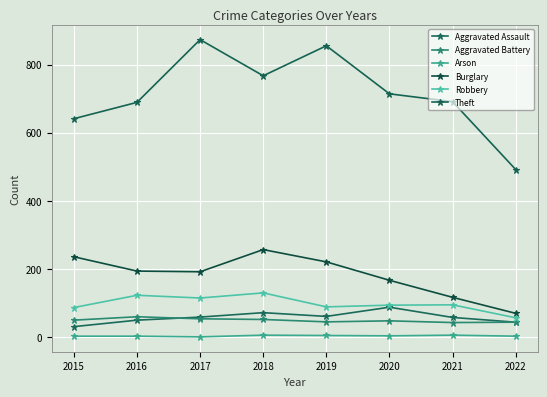

What is the total value across all series at 2016?

1119